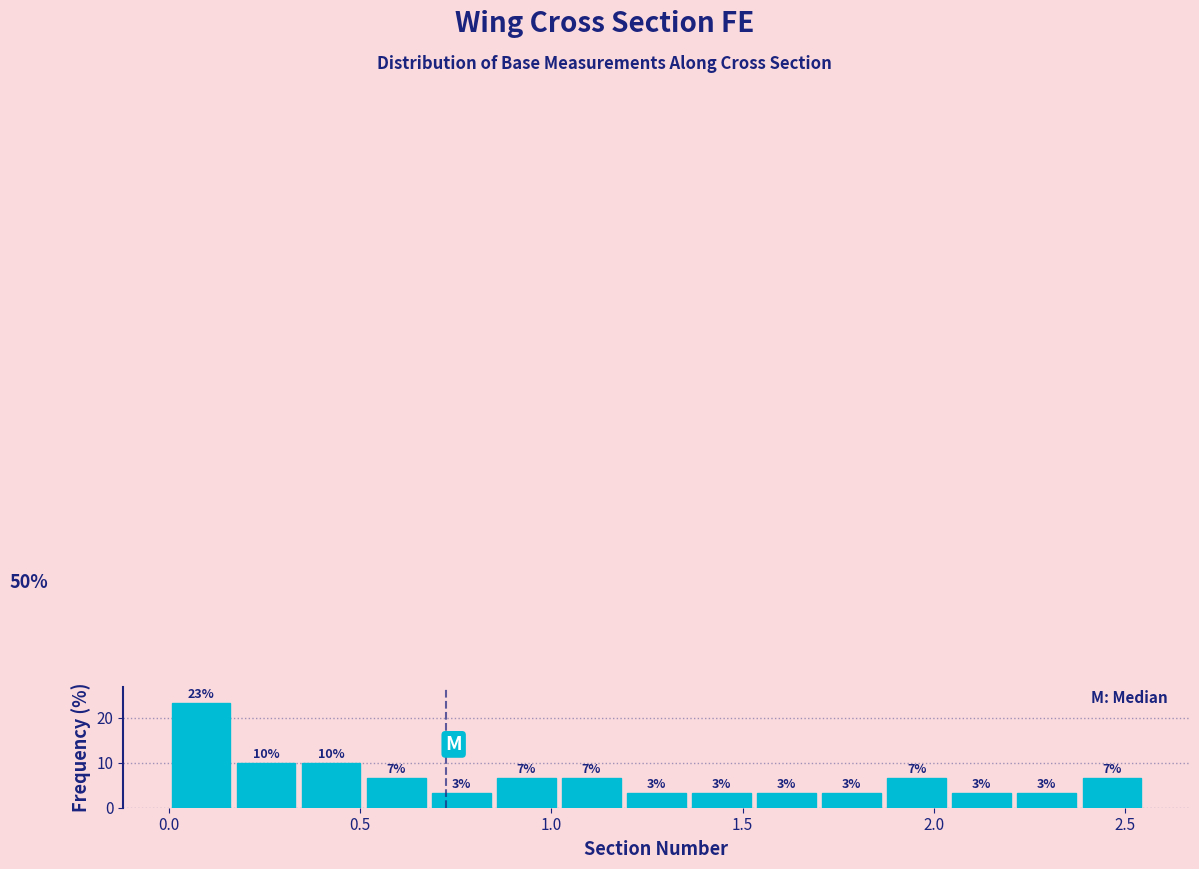

Around what value on the x-axis is the tallest bar? Give the approximate position of its centre, as read against the axis.

0.10